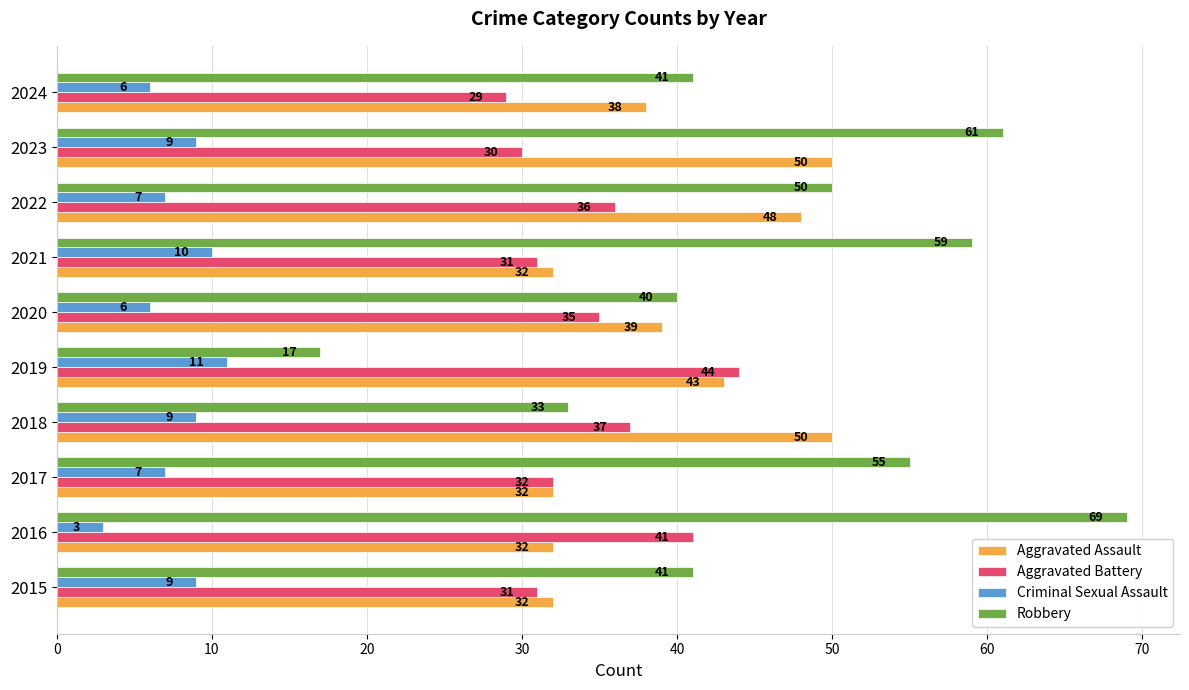

Is the value of Robbery at 2015 greater than the value of Aggravated Assault at 2022?

No